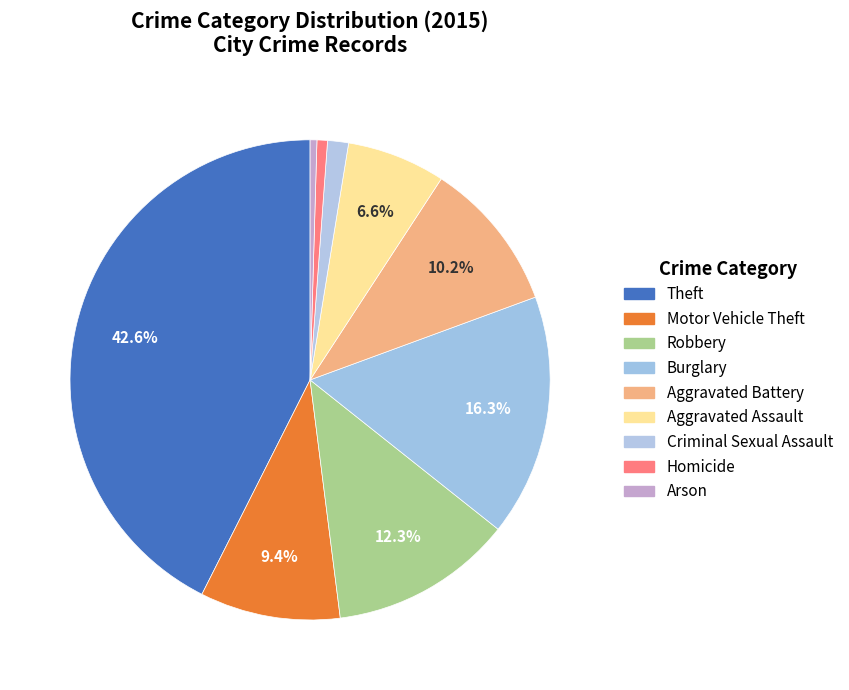

Do Theft and Criminal Sexual Assault together represent more than half of the pie?

No